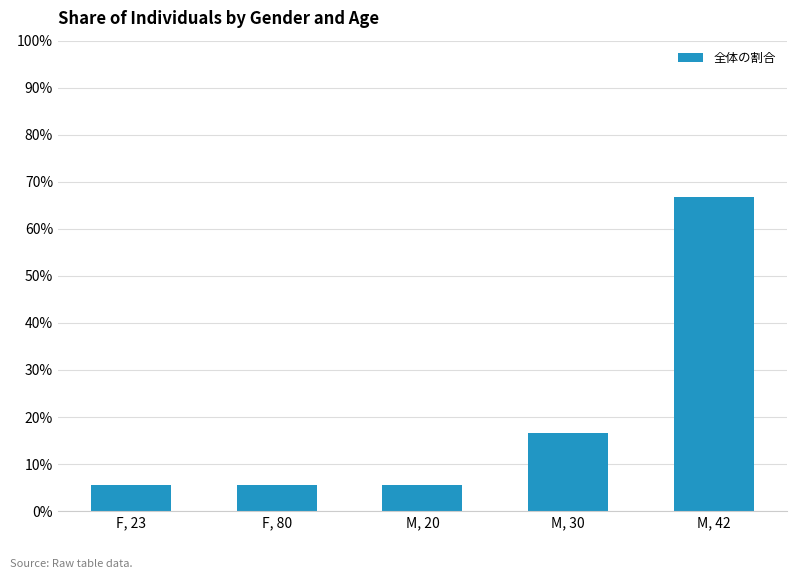

Does the chart contain any negative values?

No